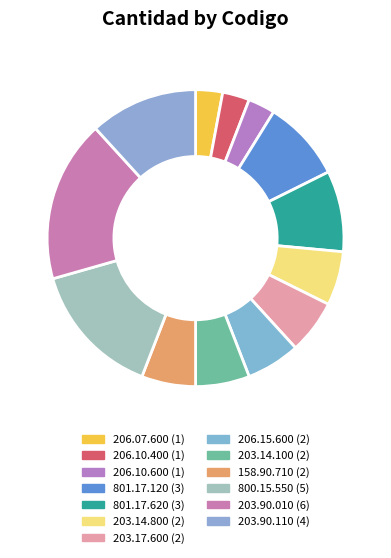

What is the change in value from 801.17.120 to 206.15.600?

-1